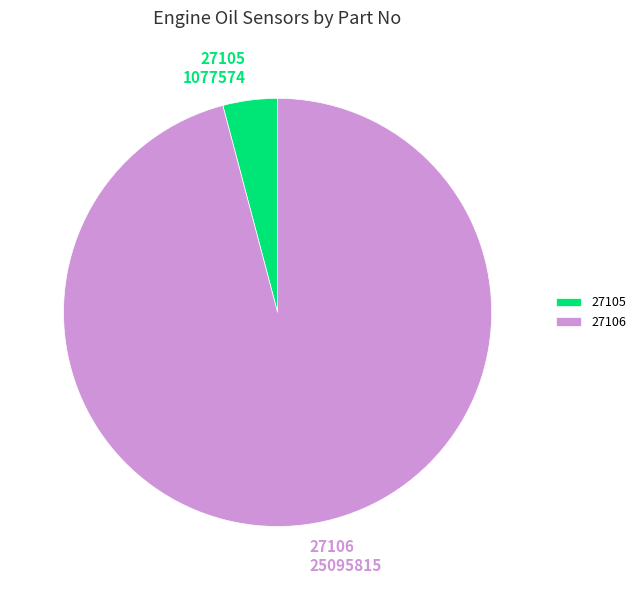

What is the smallest slice in the pie chart?

27105